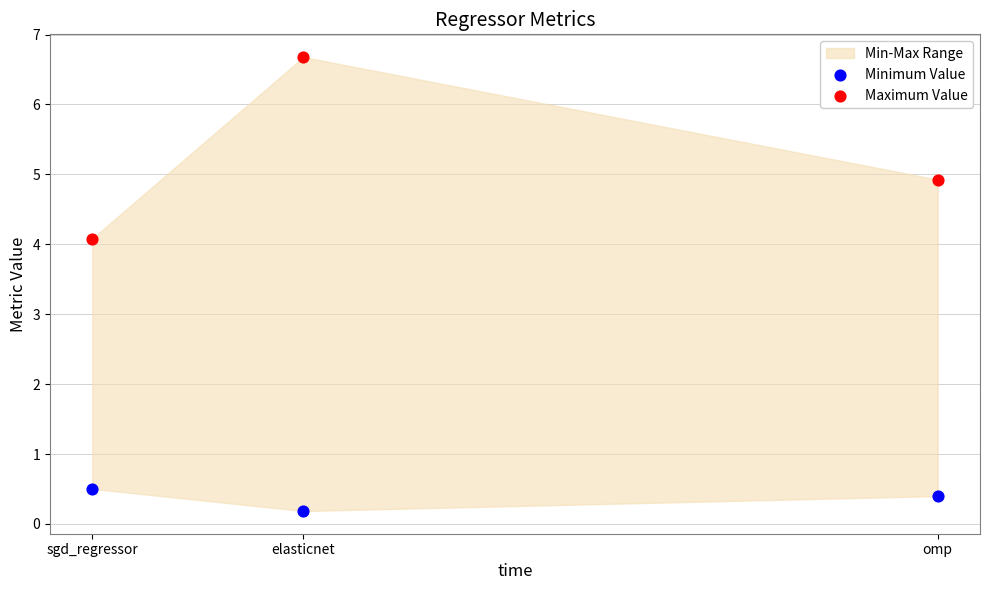

Which series contains the highest Y value?

Maximum Value